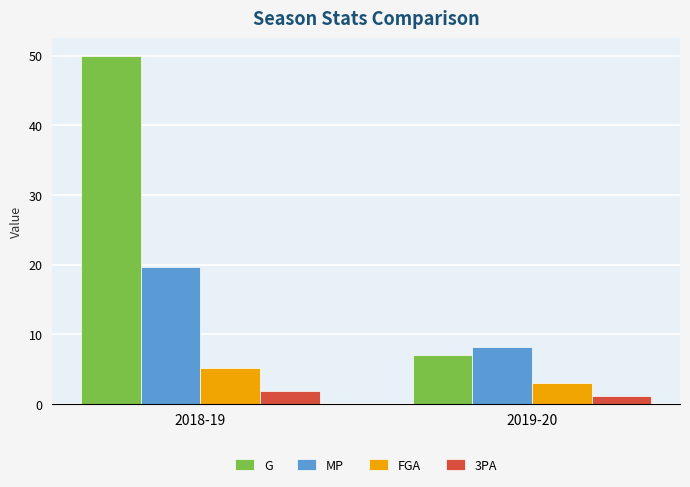

Which label corresponds to the largest value in the chart?

2018-19